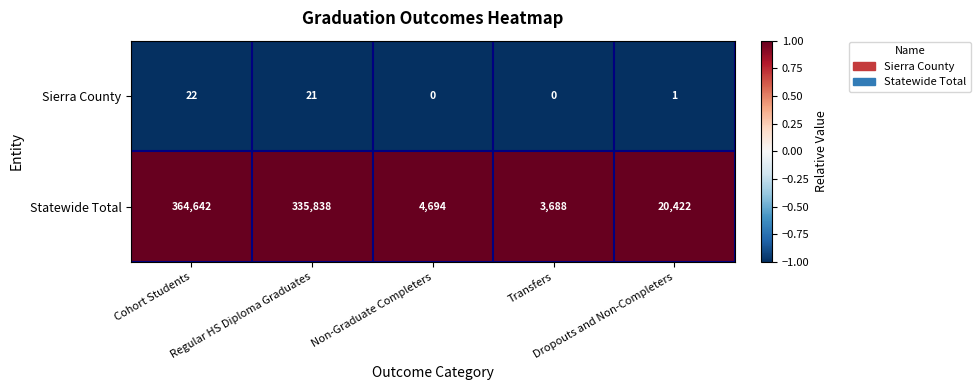

Which series has the widest spread of values?

Statewide Total